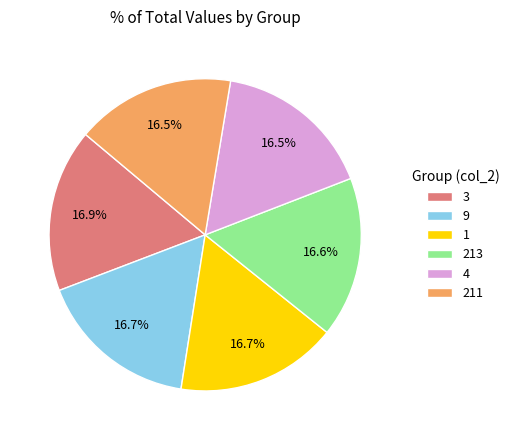

Count the number of slices in the pie.

6